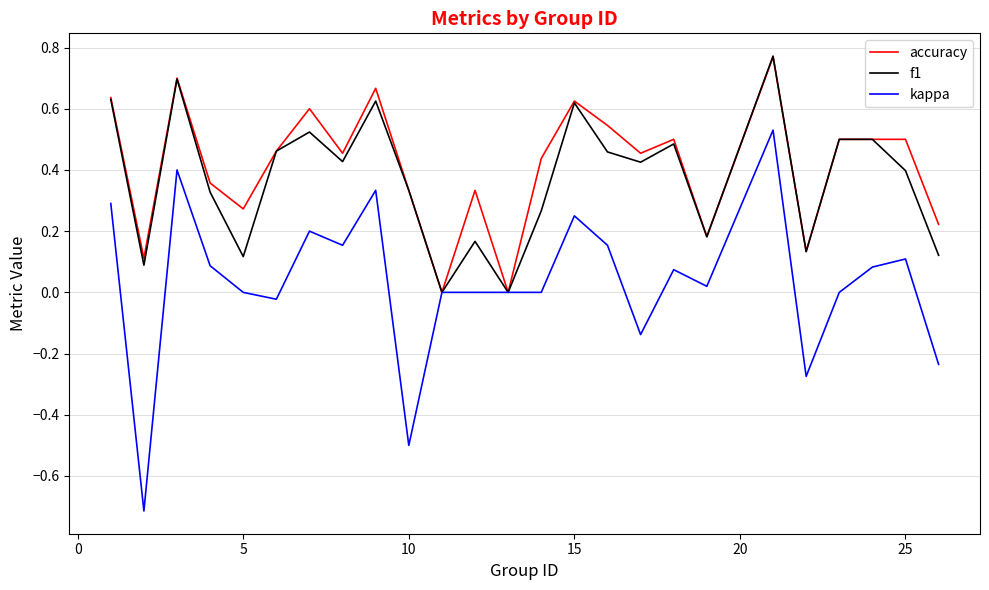

What is the minimum value for kappa?

-0.7